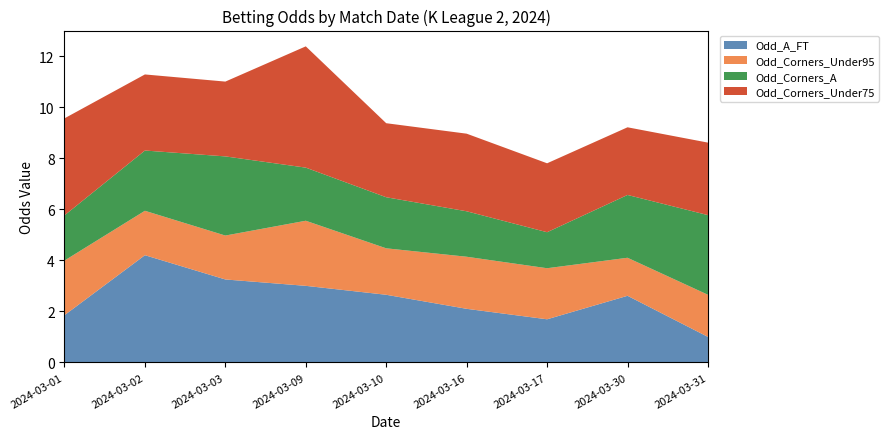

Reading right to left, what are all the values shown in this chart?

Odd_A_FT: 2024-03-31=1.0	2024-03-30=2.6	2024-03-17=1.7	2024-03-16=2.1	2024-03-10=2.6	2024-03-09=3.0	2024-03-03=3.2	2024-03-02=4.2	2024-03-01=1.9
Odd_Corners_Under95: 2024-03-31=1.6	2024-03-30=1.5	2024-03-17=2.0	2024-03-16=2.0	2024-03-10=1.8	2024-03-09=2.5	2024-03-03=1.7	2024-03-02=1.7	2024-03-01=2.1
Odd_Corners_A: 2024-03-31=3.1	2024-03-30=2.5	2024-03-17=1.4	2024-03-16=1.8	2024-03-10=2.0	2024-03-09=2.1	2024-03-03=3.1	2024-03-02=2.4	2024-03-01=1.8
Odd_Corners_Under75: 2024-03-31=2.8	2024-03-30=2.6	2024-03-17=2.7	2024-03-16=3.0	2024-03-10=2.9	2024-03-09=4.8	2024-03-03=2.9	2024-03-02=3.0	2024-03-01=3.8